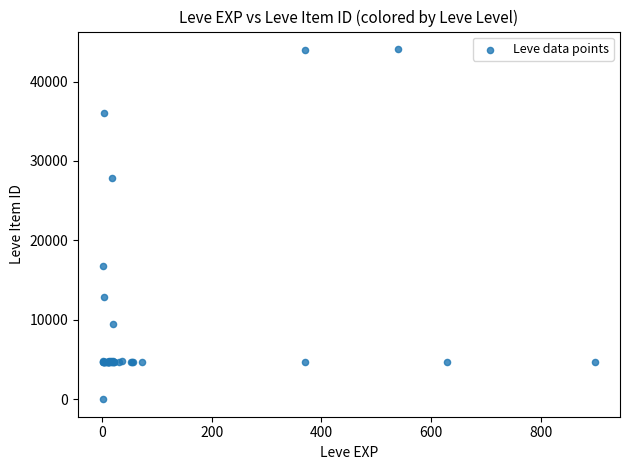

What Y value in the scatter plot is closest to 22050?

16734